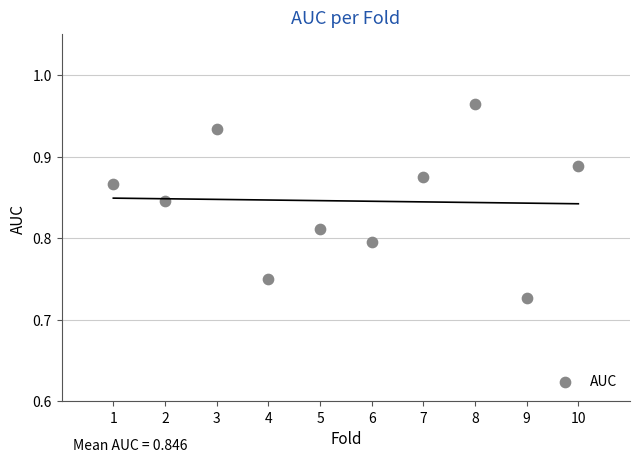

What is the average X value?

5.5